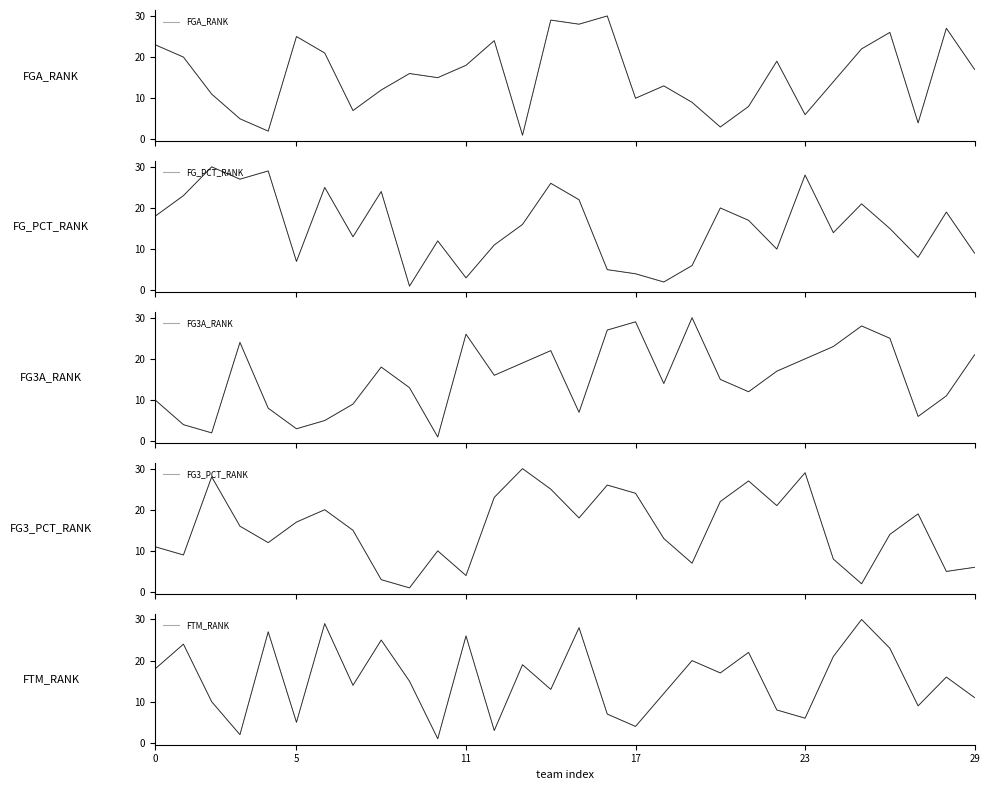

Which has a higher value, 25 or 26?

26